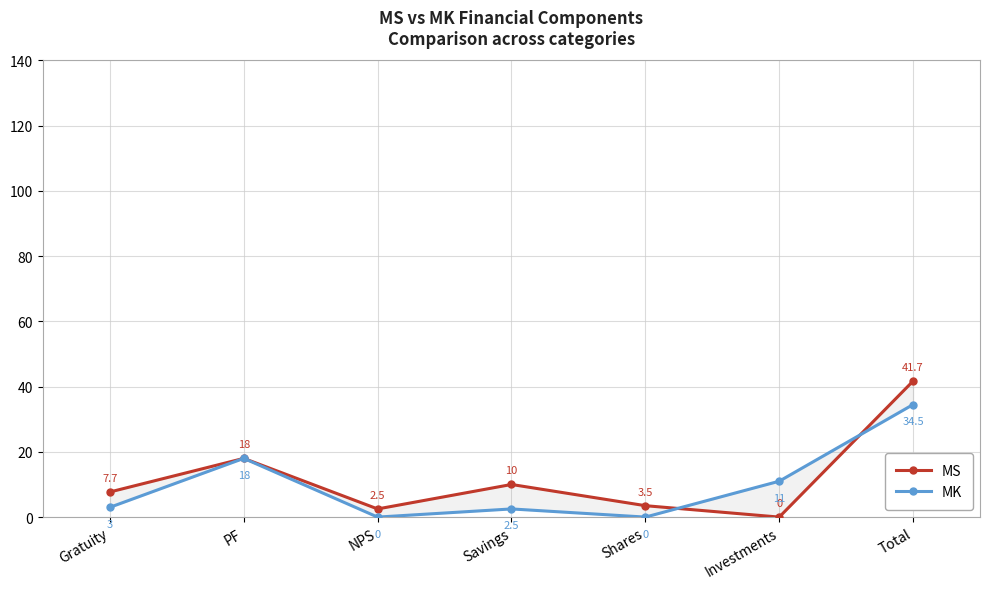

Between Gratuity and Shares, which series saw the biggest shift?

MS